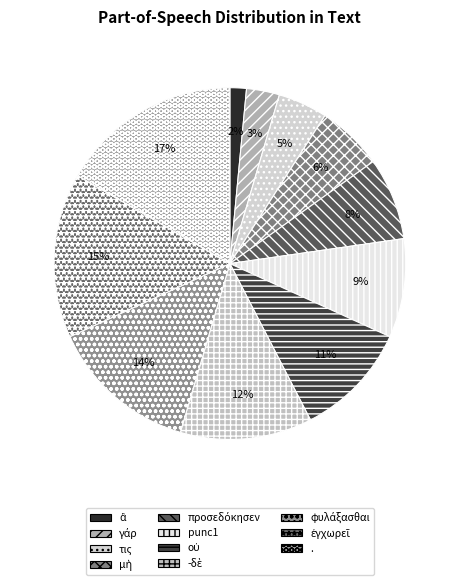

Rank the categories by value from lowest to highest.

ἃ, γάρ, τις, μὴ, προσεδόκησεν, punc1, οὐ, -δὲ, φυλάξασθαι, ἐγχωρεῖ, .